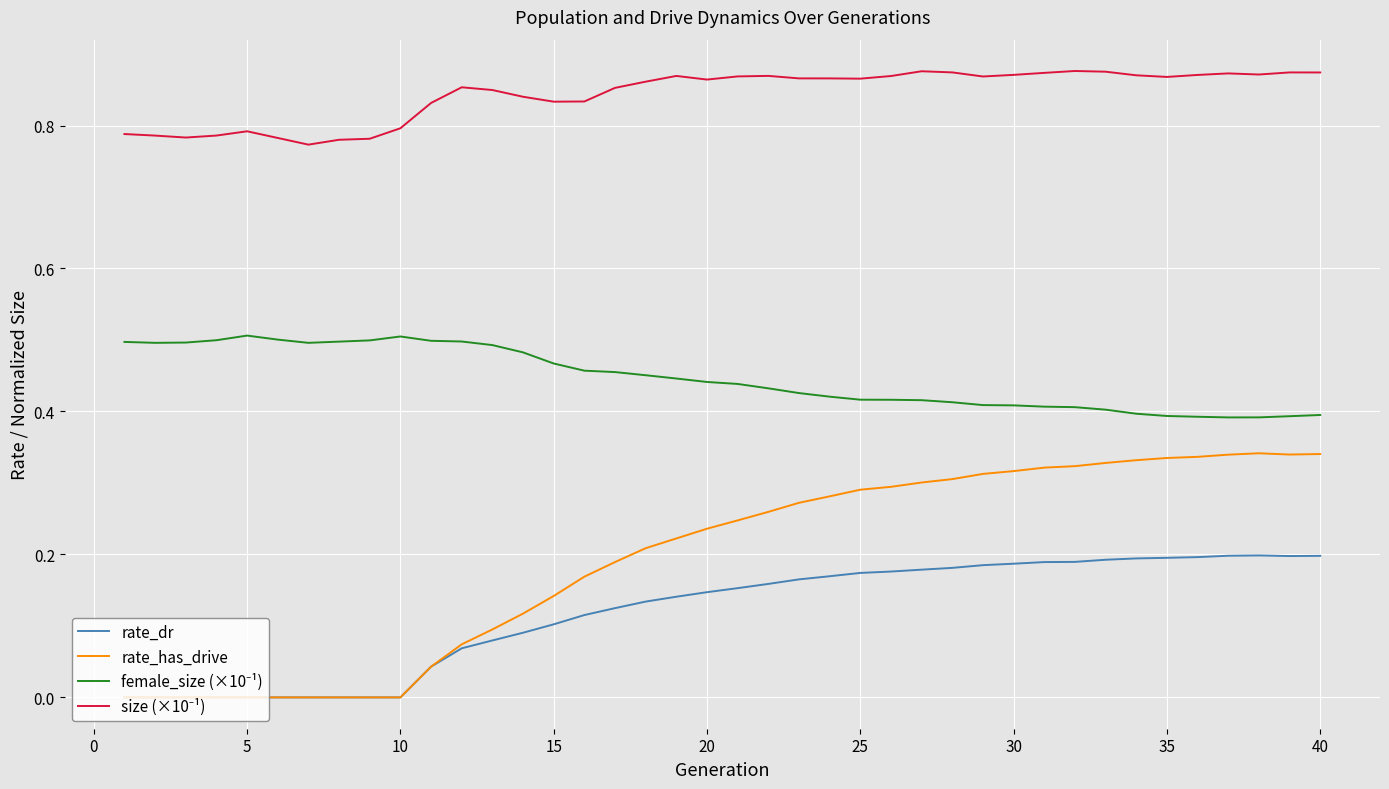

Which series has the widest spread of values?

rate_has_drive